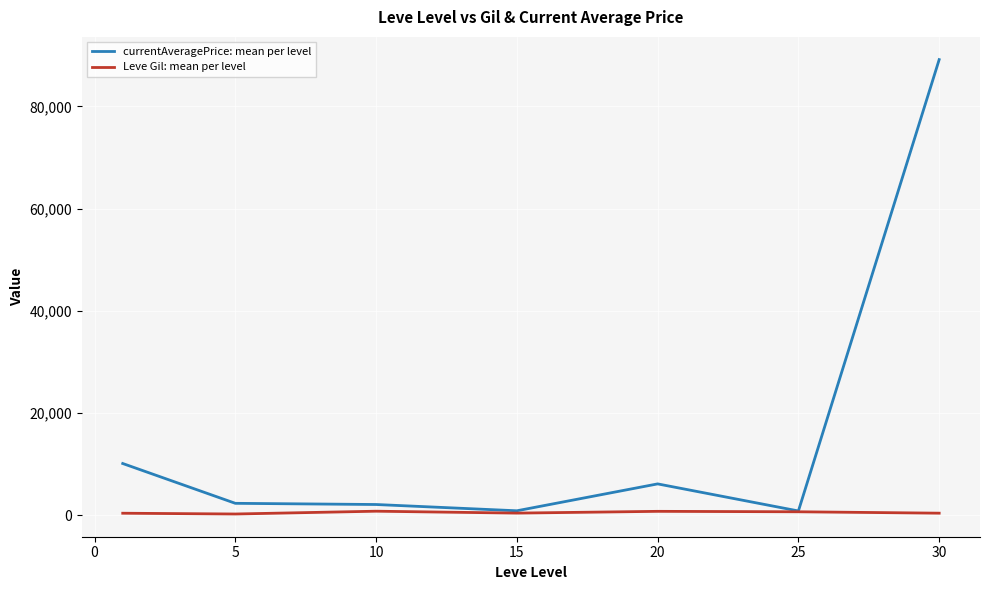

Which series has the largest total across all categories?

currentAveragePrice: mean per level